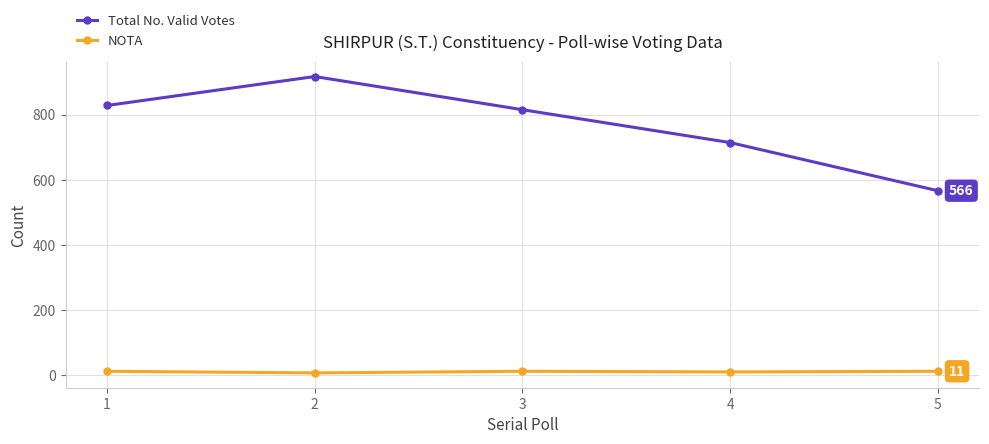

What is the greatest value displayed?

917